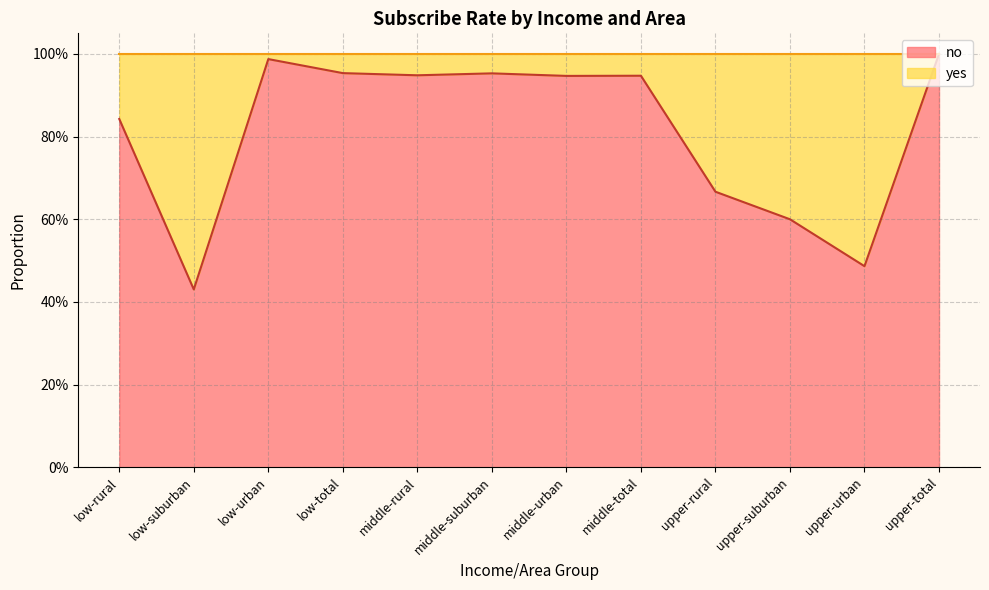

At which label is the value closest to 0?

low-suburban